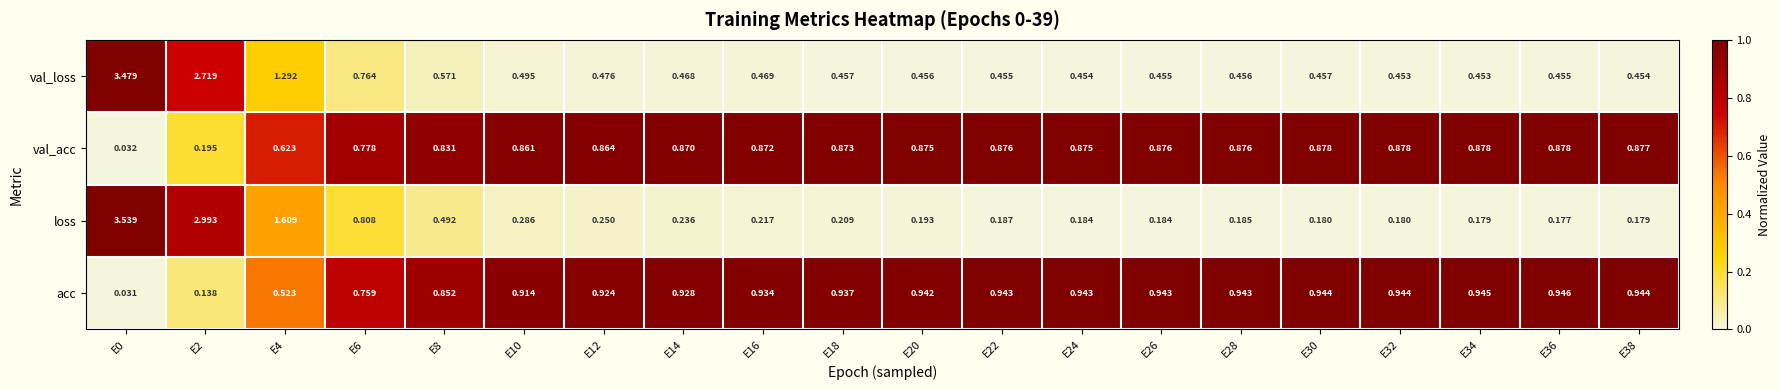

At E10, list the series in order from largest to smallest.

acc, val_acc, val_loss, loss